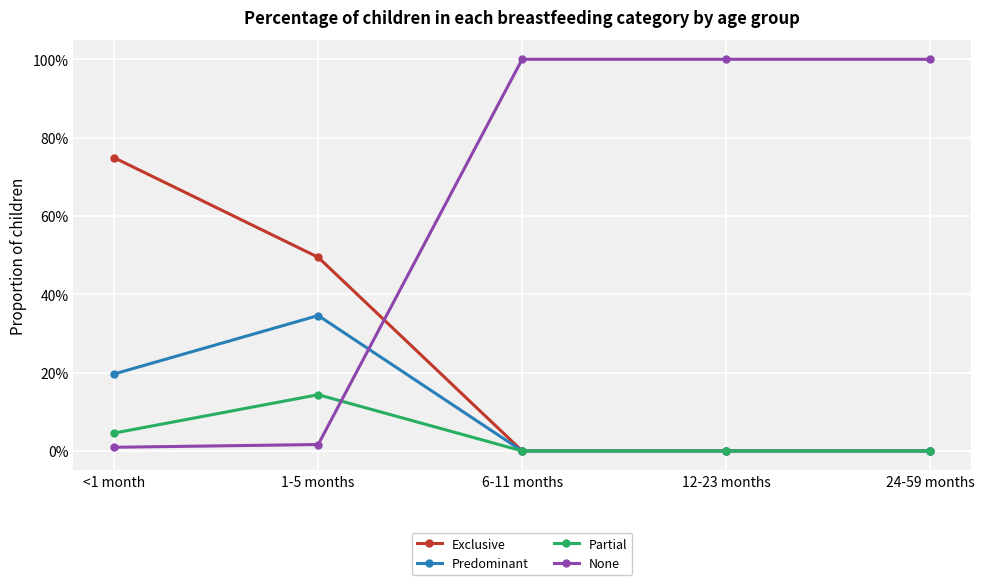

At how many categories does at least one series exceed 0?

5